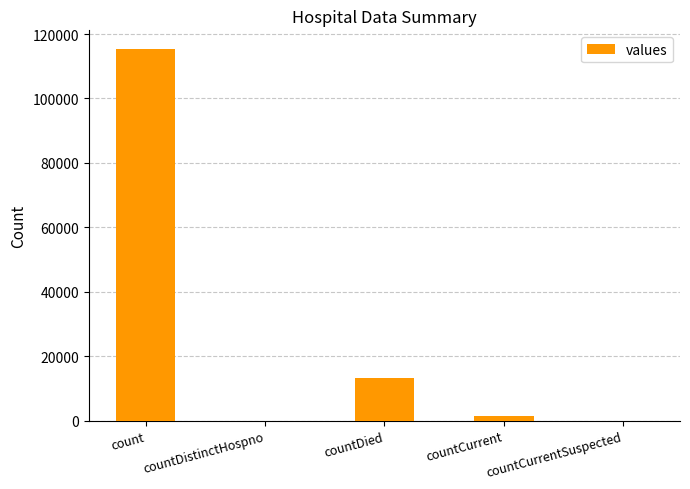

What is the difference between the values at count and countCurrent?

113996